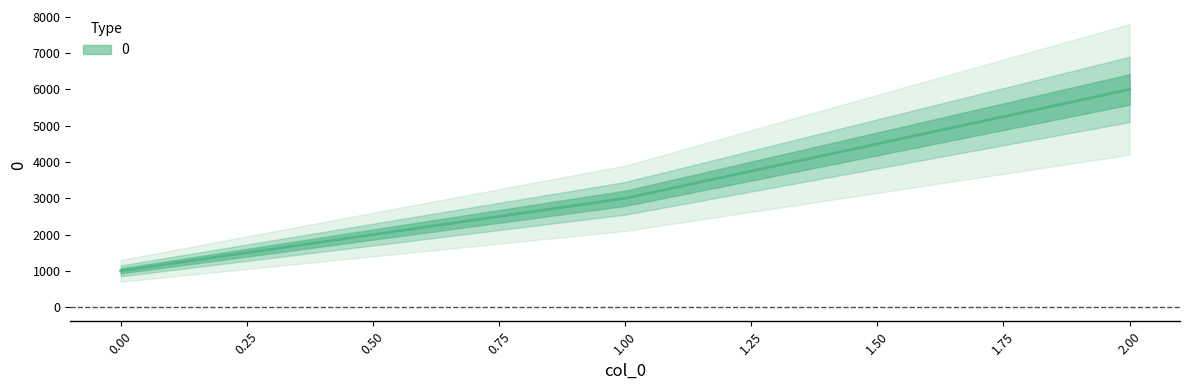

What is the ratio of the value at 0 to the value at 2?

0.2